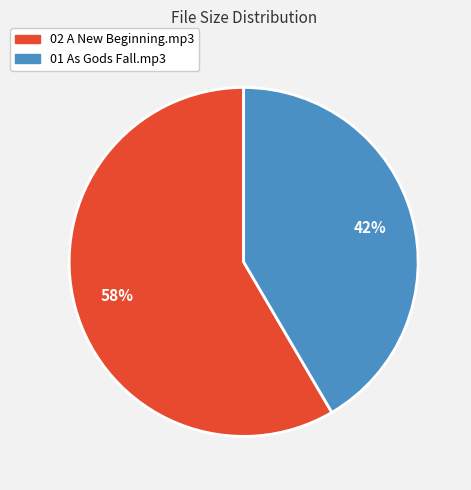

To the nearest percent, what is the combined percentage of 01 As Gods Fall.mp3 and 02 A New Beginning.mp3?

100%